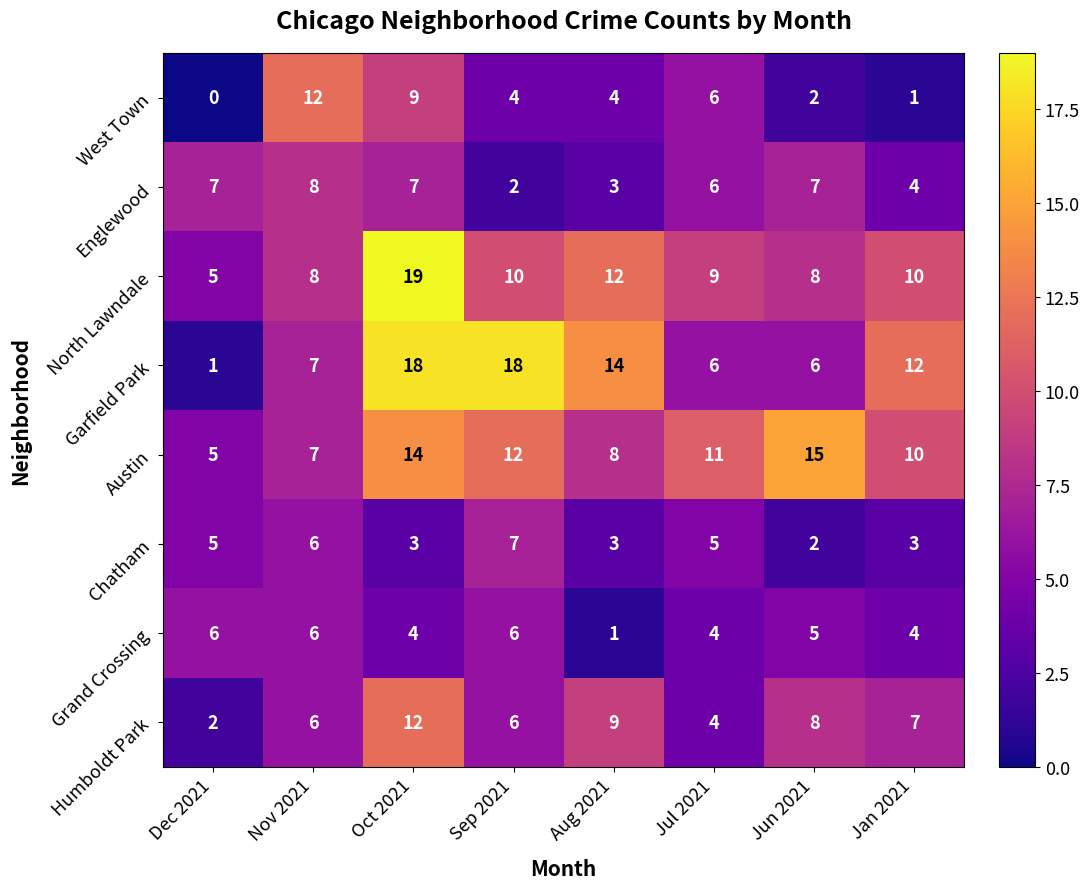

What is the sum of all North Lawndale values?

81